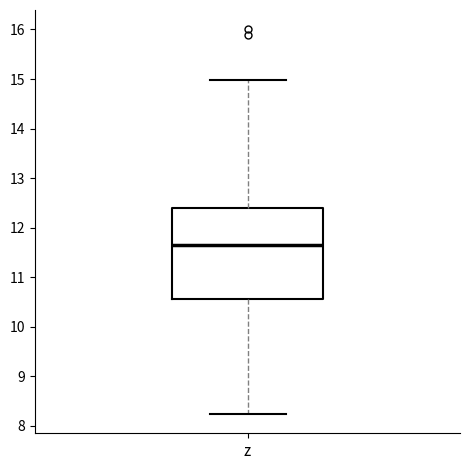

Transcribe this box plot: give where the median line is, the range the box spans, and where the two whiskers end, as read against the y-axis. The values are not printed on the chart, so give them approximately, as read against the axis.

median 11.7, box 10.6 to 12.4, whiskers 8.2 to 15.0